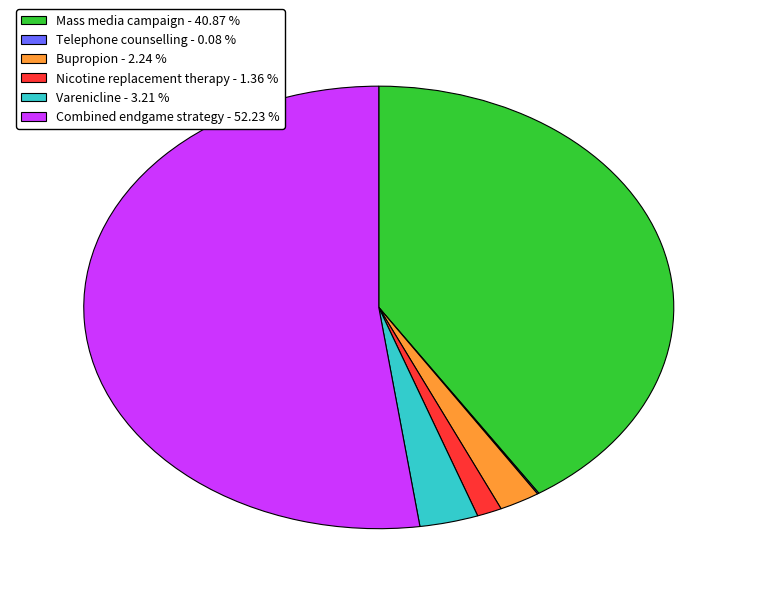

Which category accounts for the majority?

Combined endgame strategy